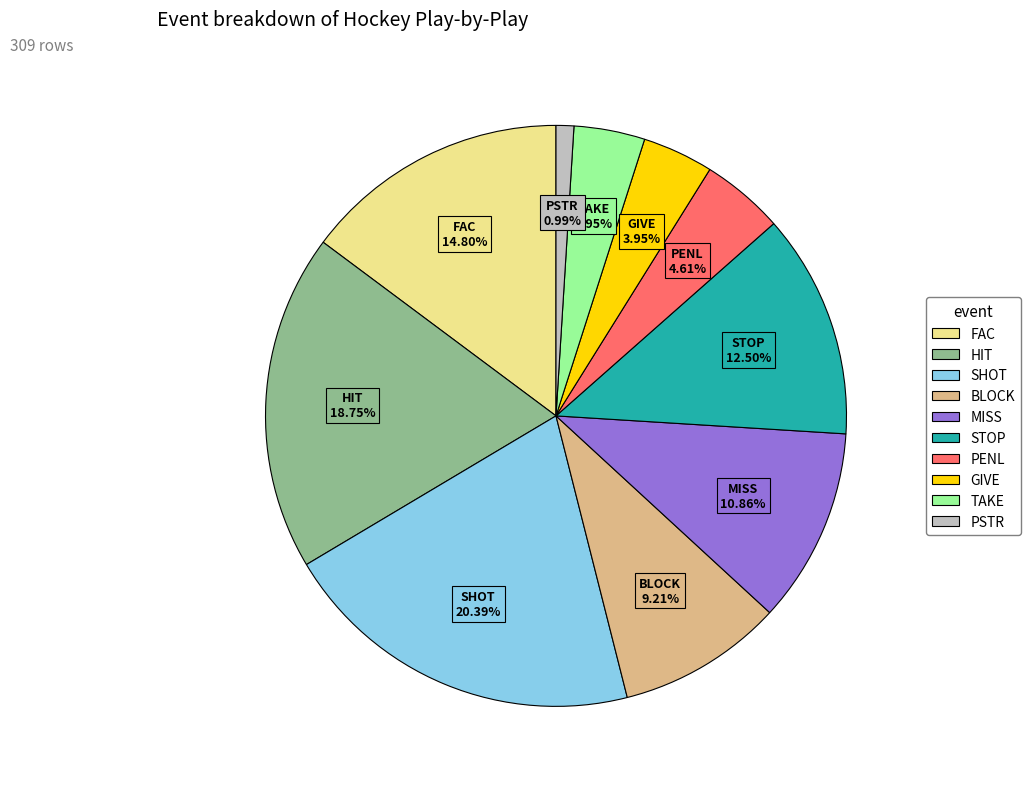

Count the number of slices in the pie.

10